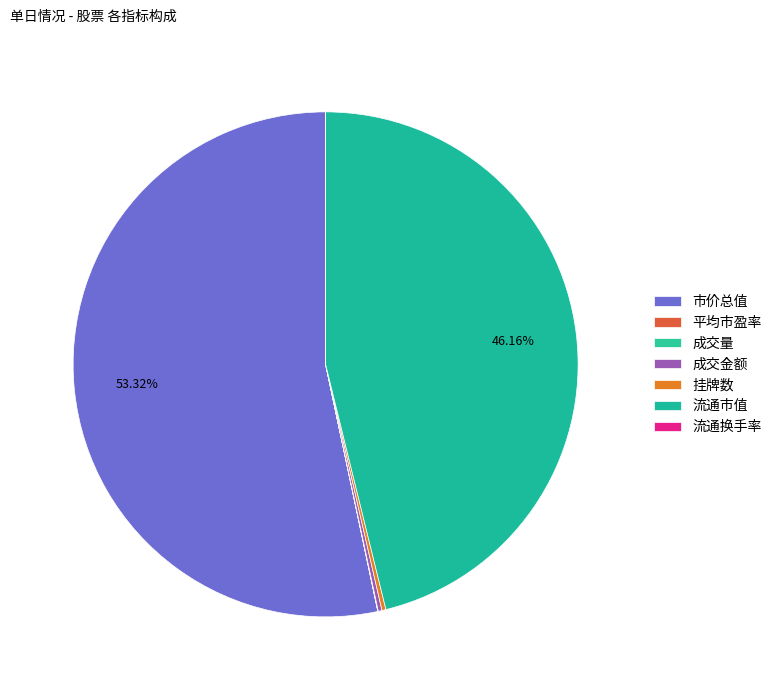

What is the largest slice in the pie chart?

市价总值